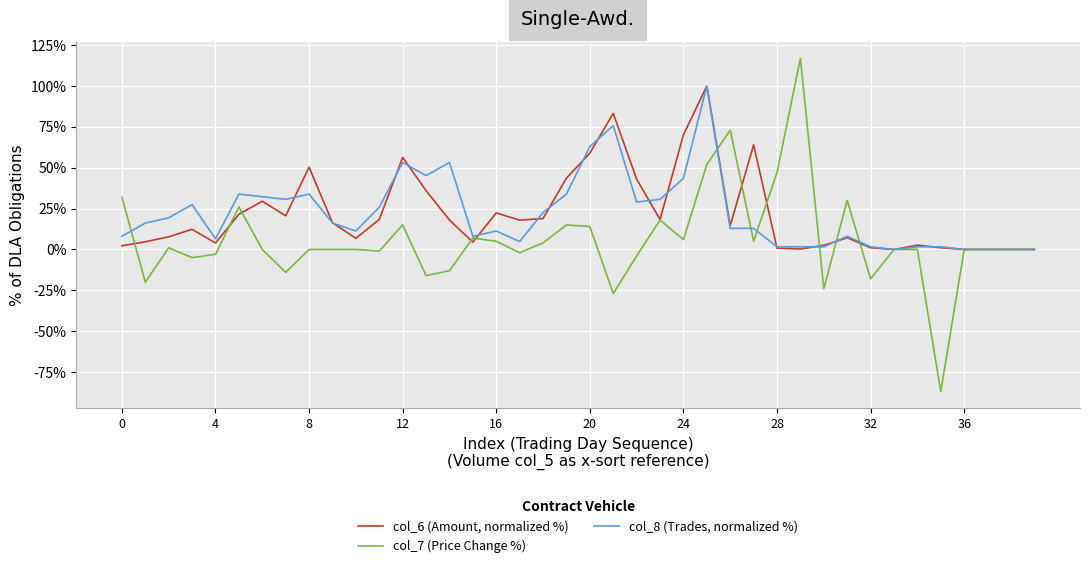

What is the minimum value for col_7 (Price Change %)?

-87.0